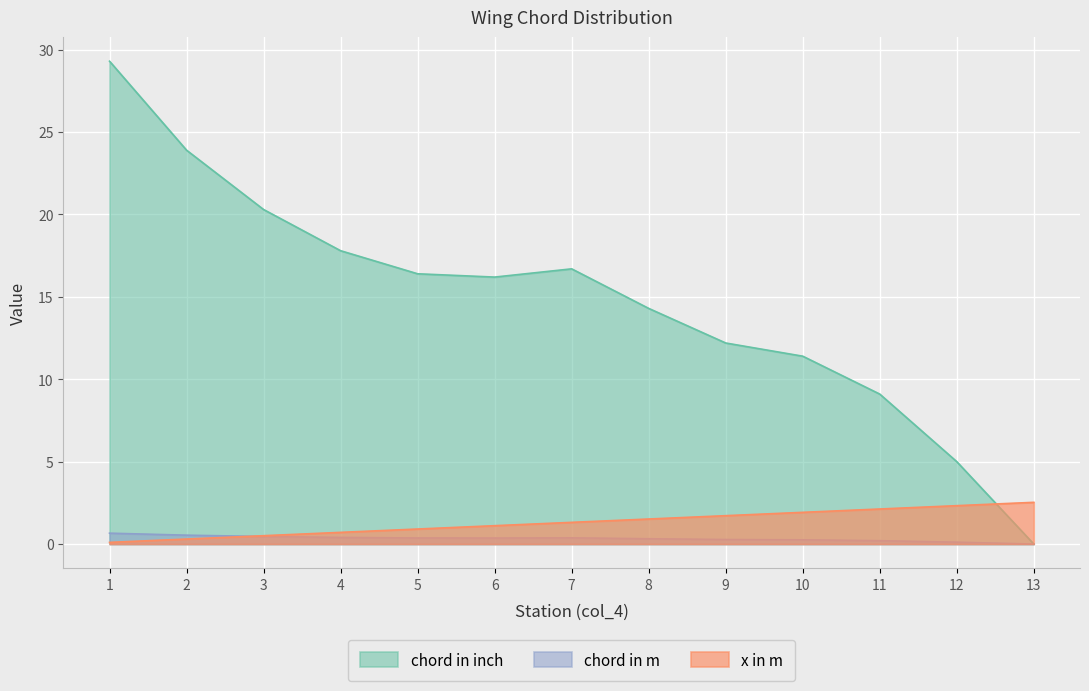

Between 5 and 7, which series saw the biggest shift?

x in m